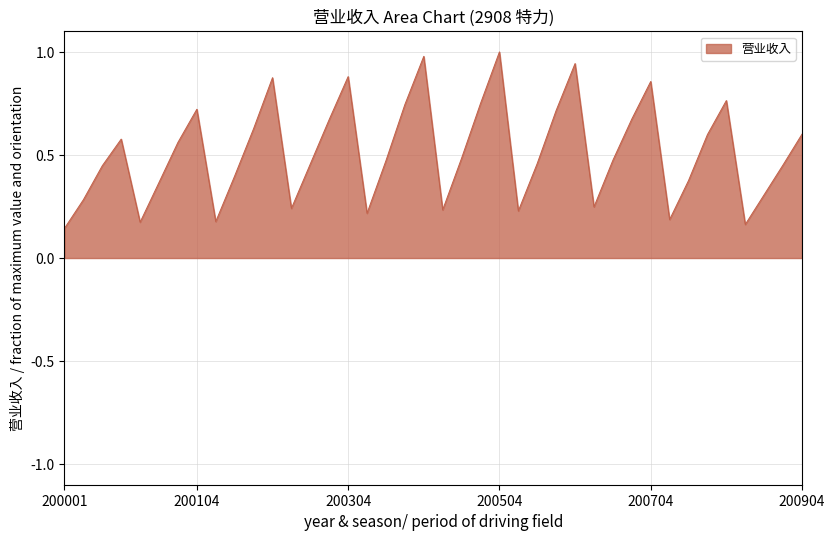

What is the greatest value displayed?

1.0